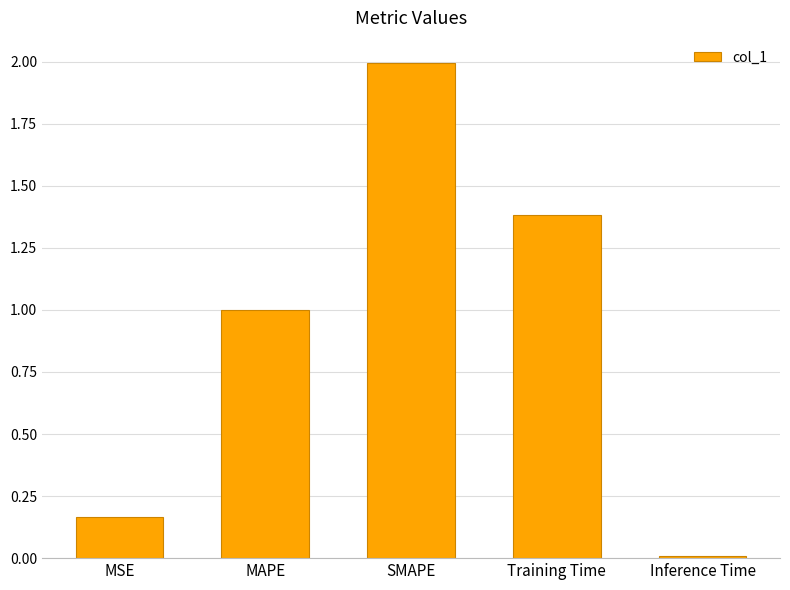

What is the greatest value displayed?

2.0